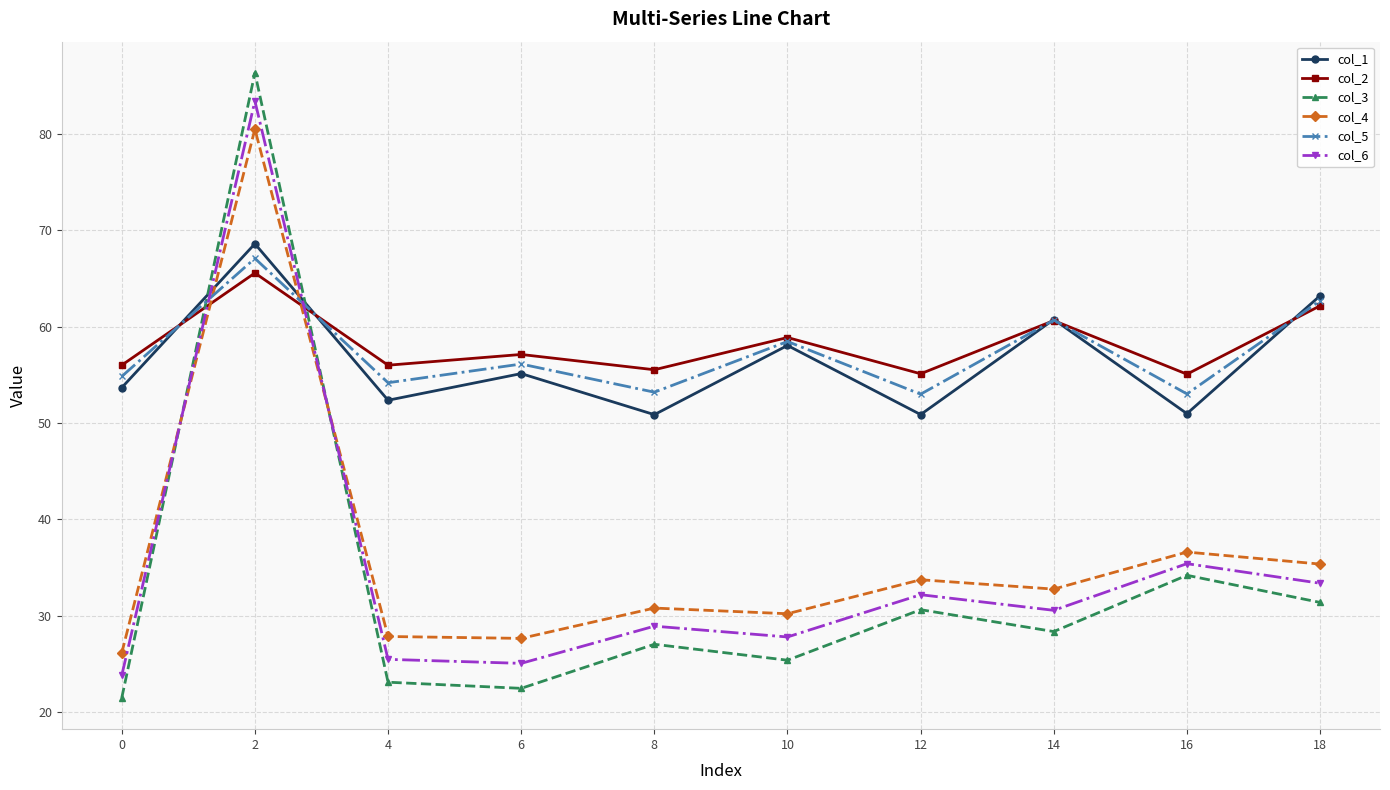

At which category does col_5 reach its first local peak?

2